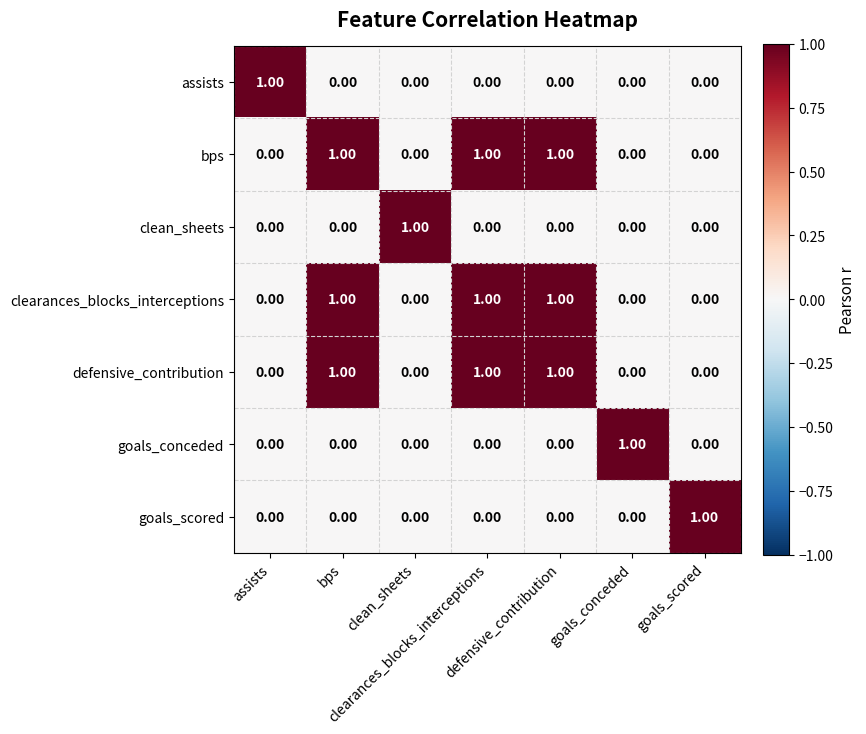

What is the spread (max minus min) of values at clearances_blocks_interceptions?

1